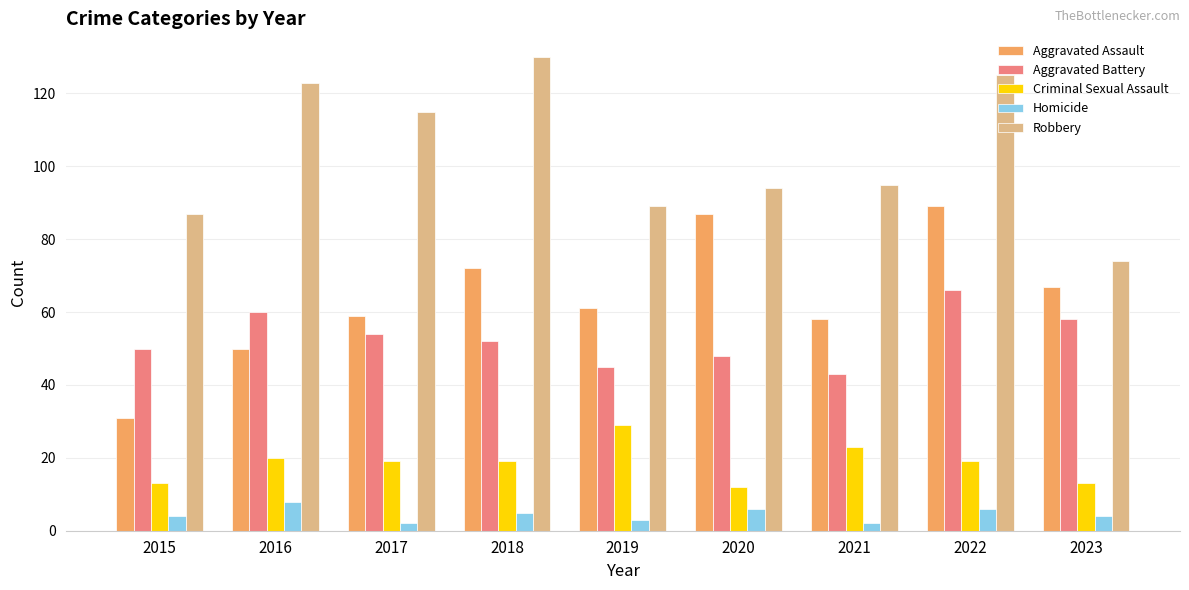

Is the value of Criminal Sexual Assault at 2023 greater than the value of Aggravated Battery at 2017?

No